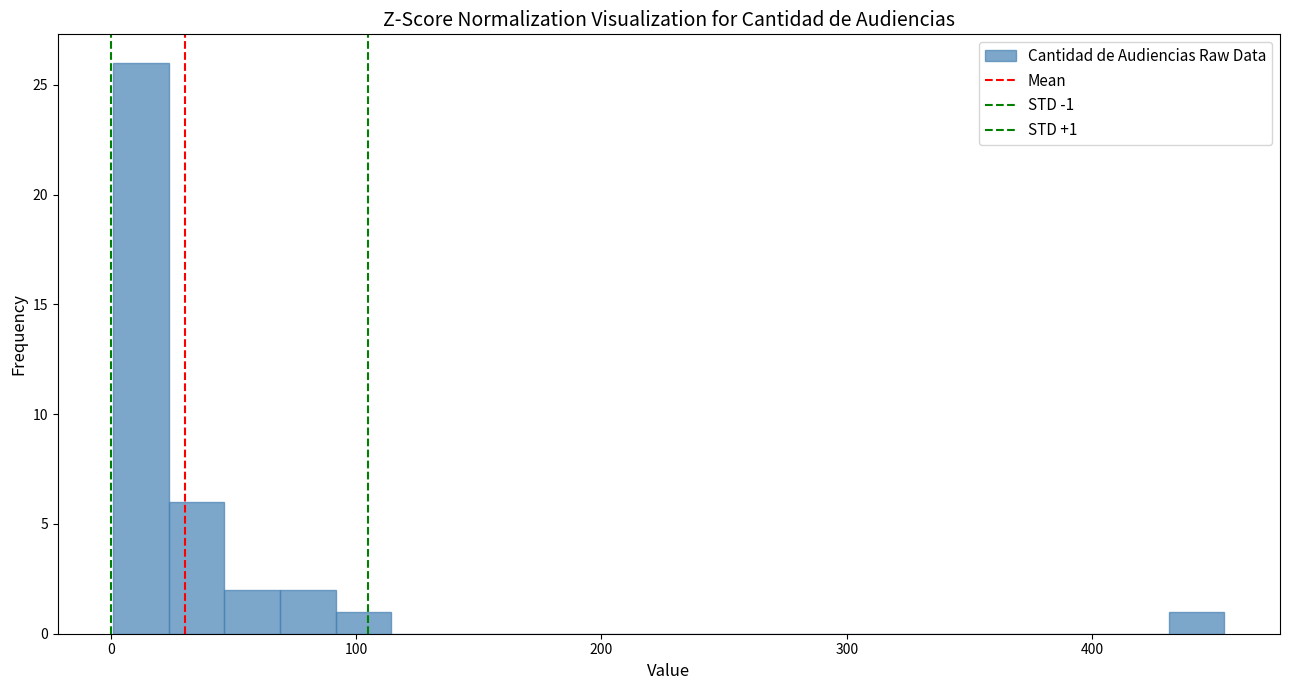

Read against the x-axis, roughly where is the centre of the tallest bar?

10